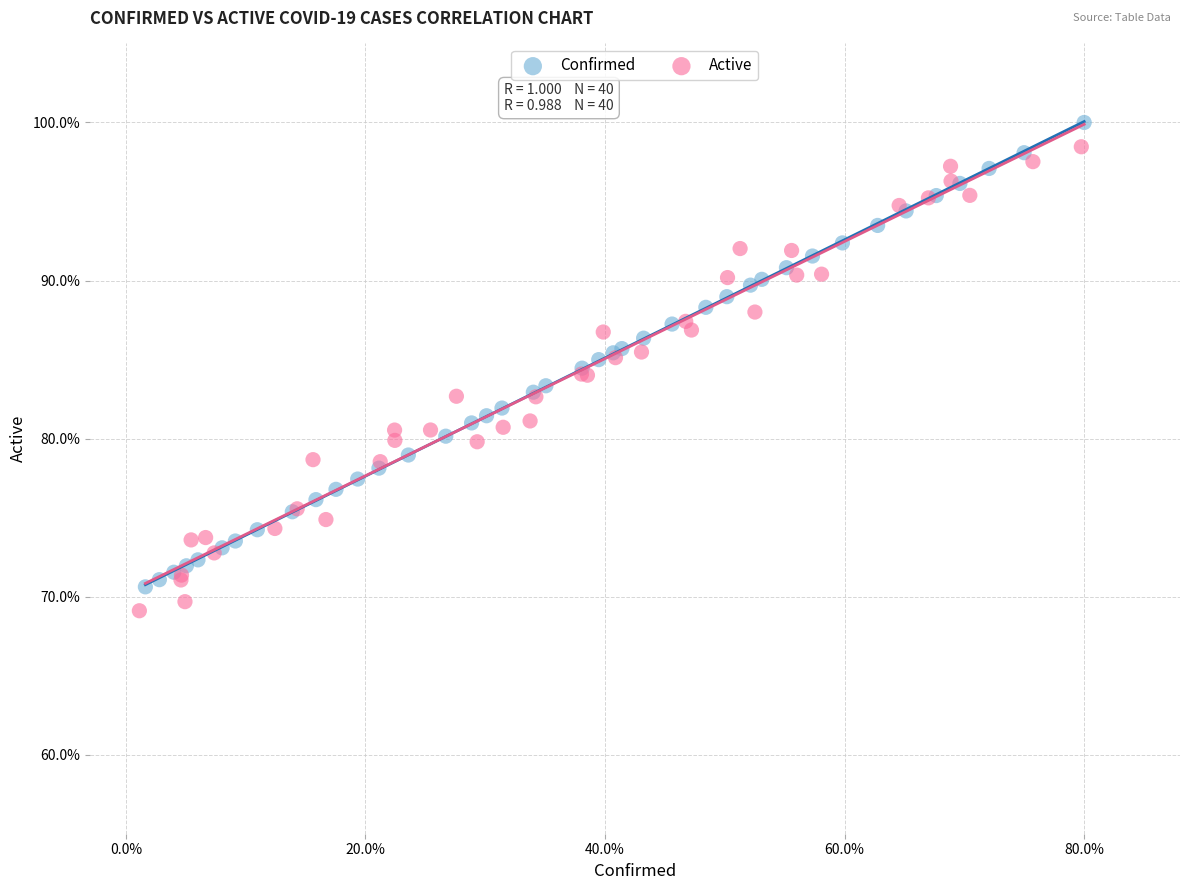

Which series reaches the maximum Y coordinate?

Confirmed